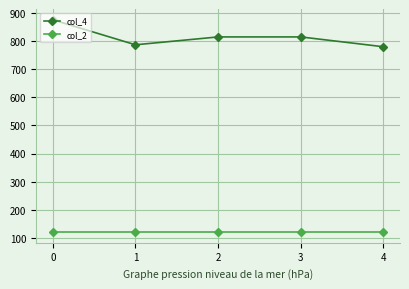

The value of col_4 at 2 is 815. True or false?

True